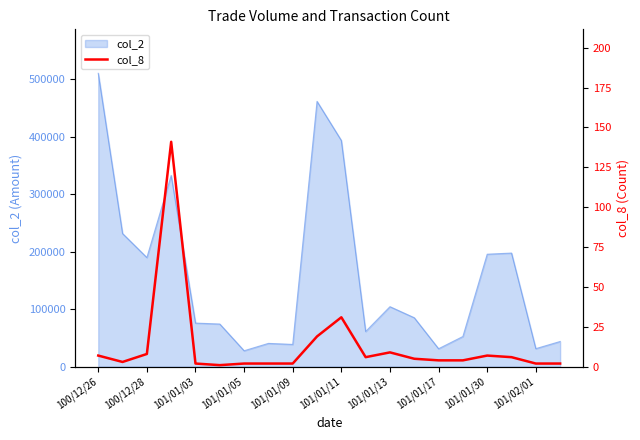

The value of col_2 at 101/01/11 is 260045. True or false?

False